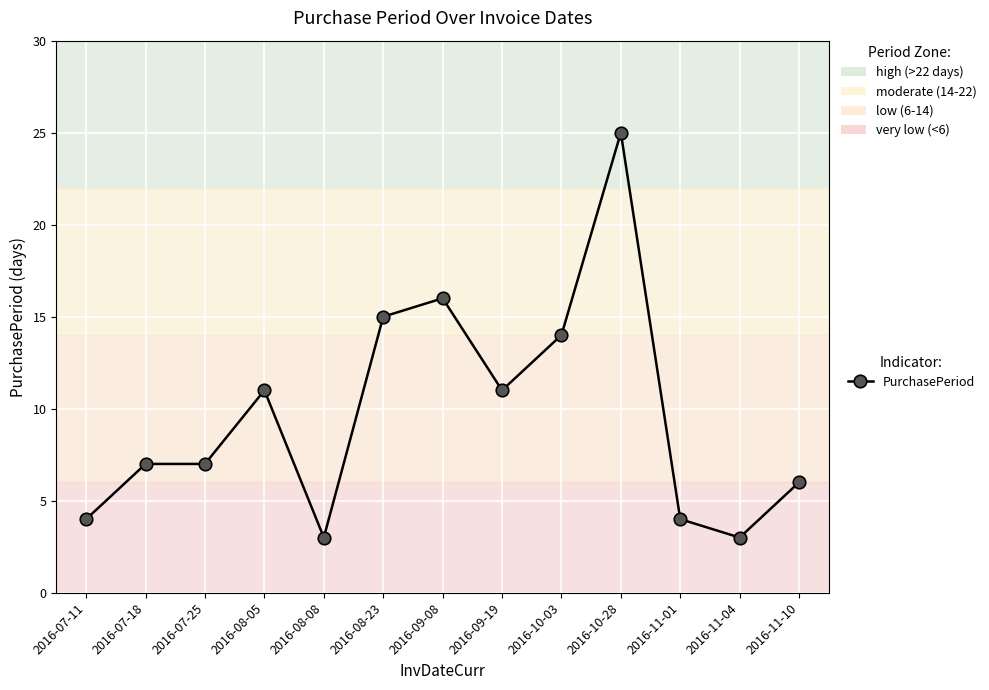

What is the change in value from 2016-07-18 to 2016-10-28?

+18